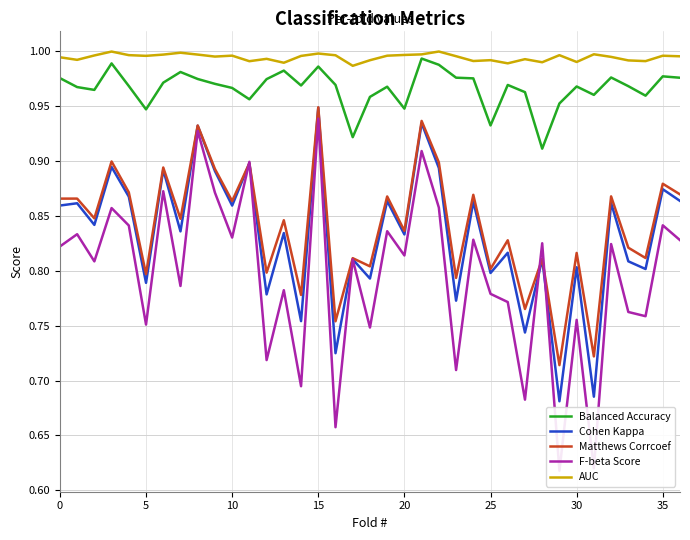

What are all the series names shown in the legend?

Balanced Accuracy, Cohen Kappa, Matthews Corrcoef, F-beta Score, AUC